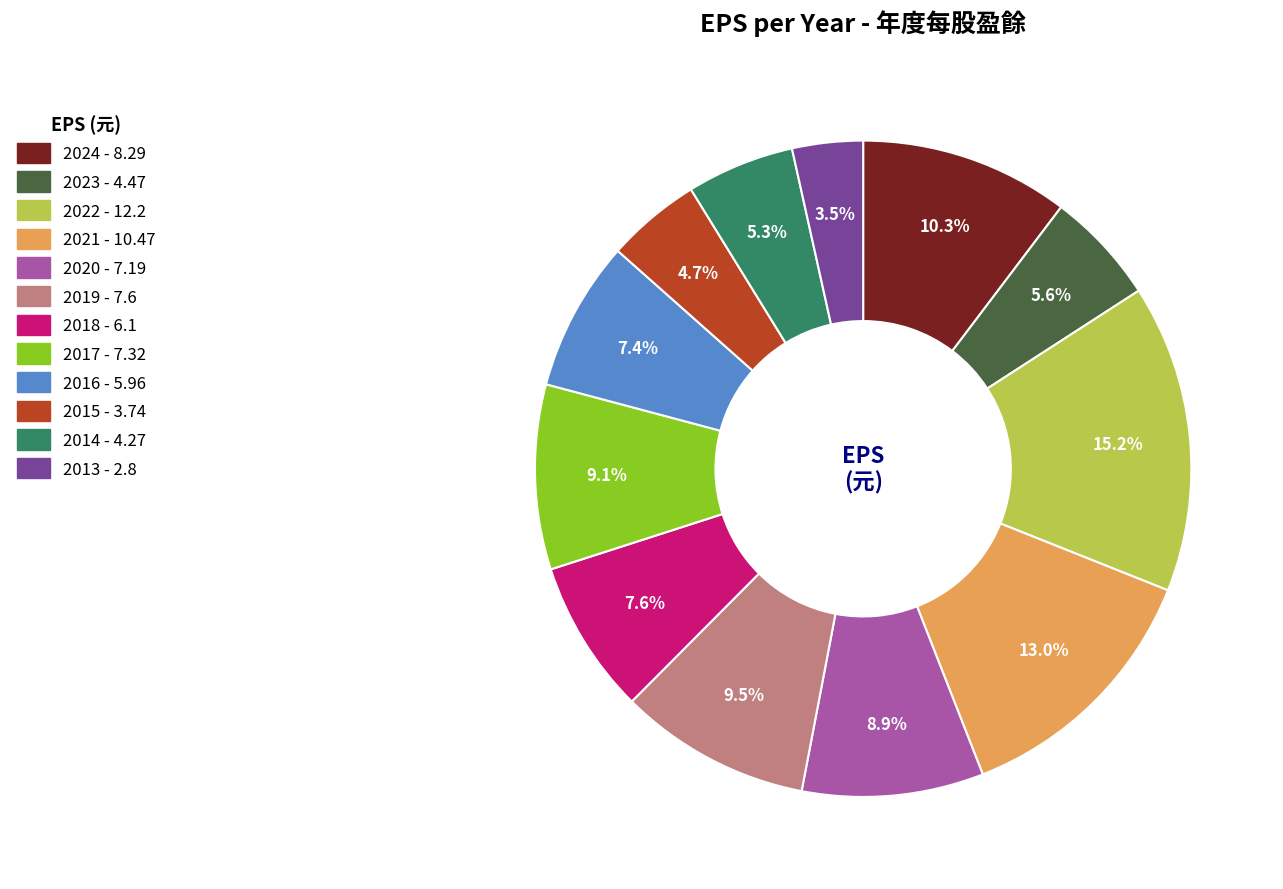

Do 2018 - 6.1 and 2013 - 2.8 together represent more than half of the pie?

No